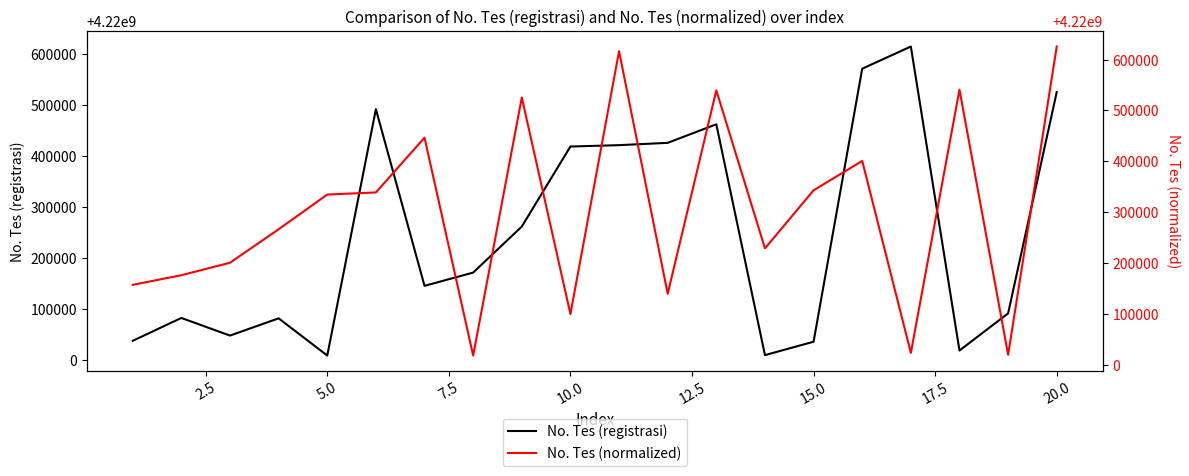

What is the highest value of the No. Tes (registrasi) series?

4220614929